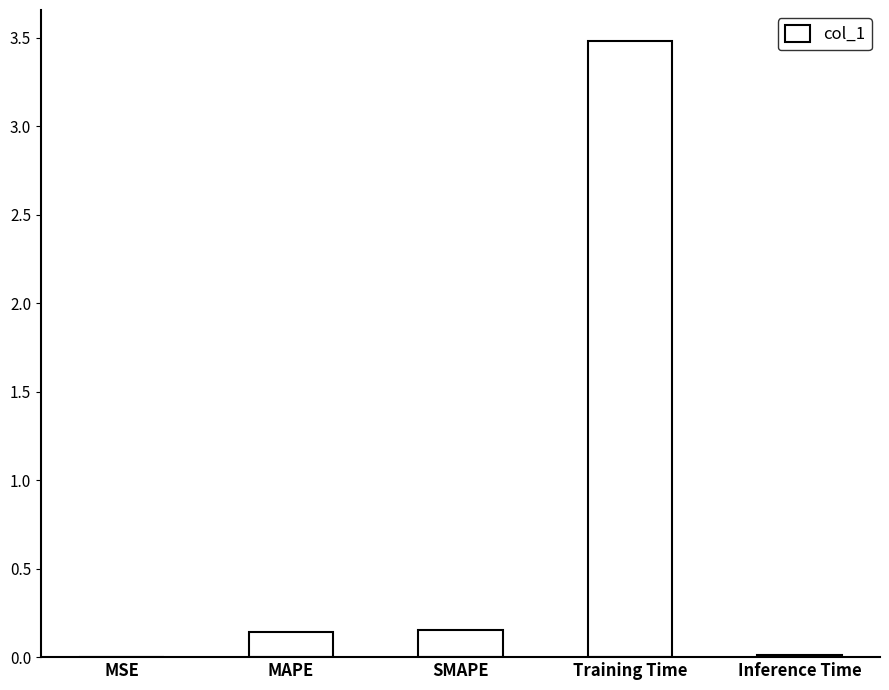

What is the sum of all values?

3.8